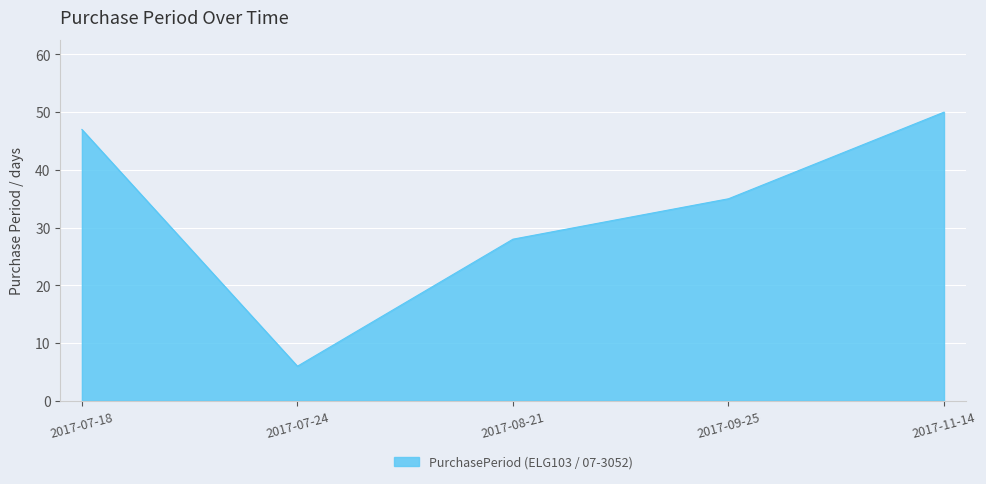

What position from the left is 2017-07-24?

2